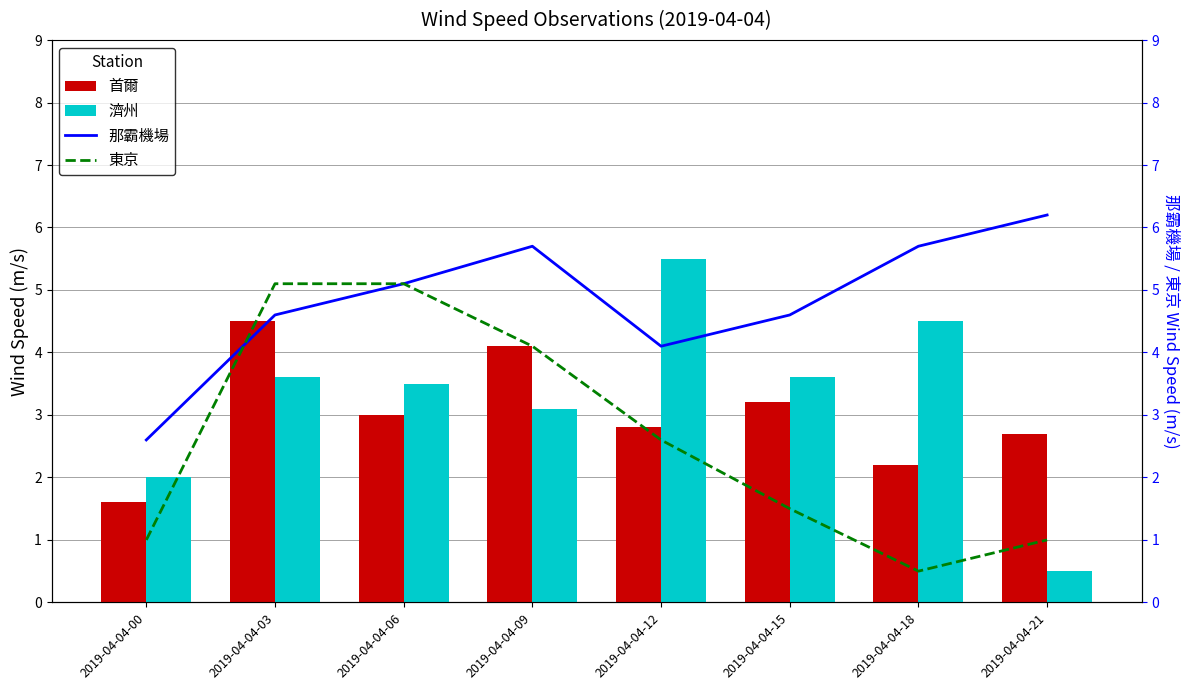

What is the average value of the 東京 series?

2.6